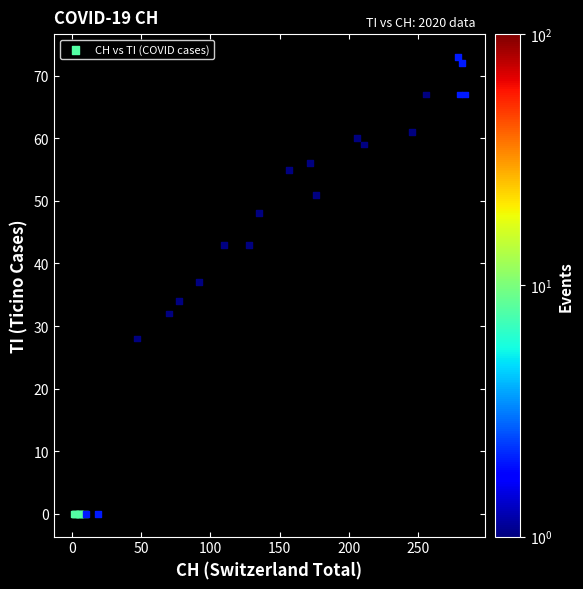

What Y value in the scatter plot is closest to 36?

37